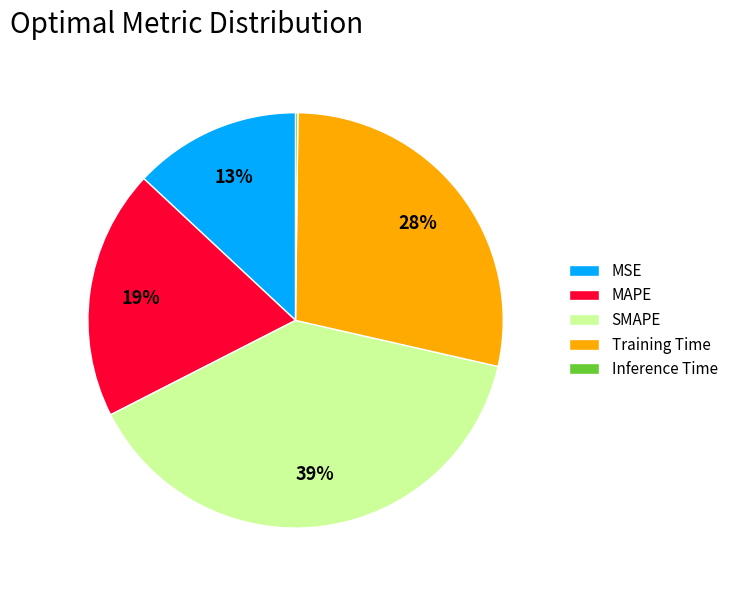

Is SMAPE the majority of the pie?

No